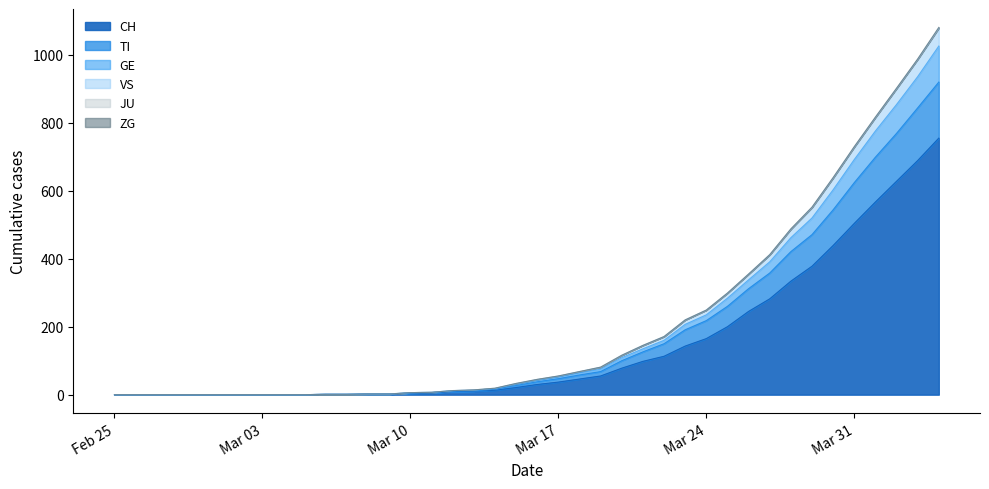

The value of VS at 2020-03-02 is 0. True or false?

True